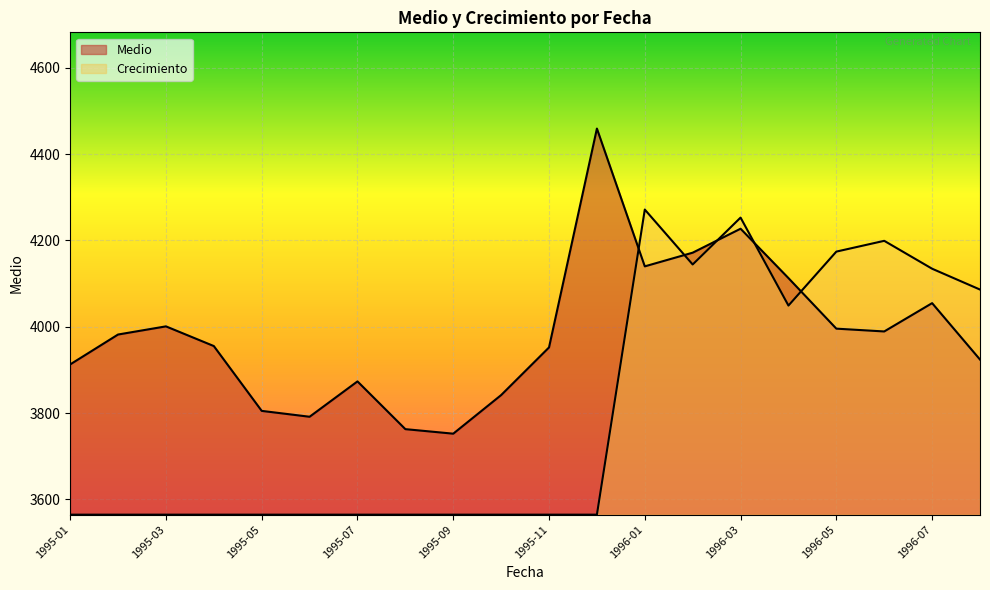

What is the label of the 13th point from the right?

1995-08